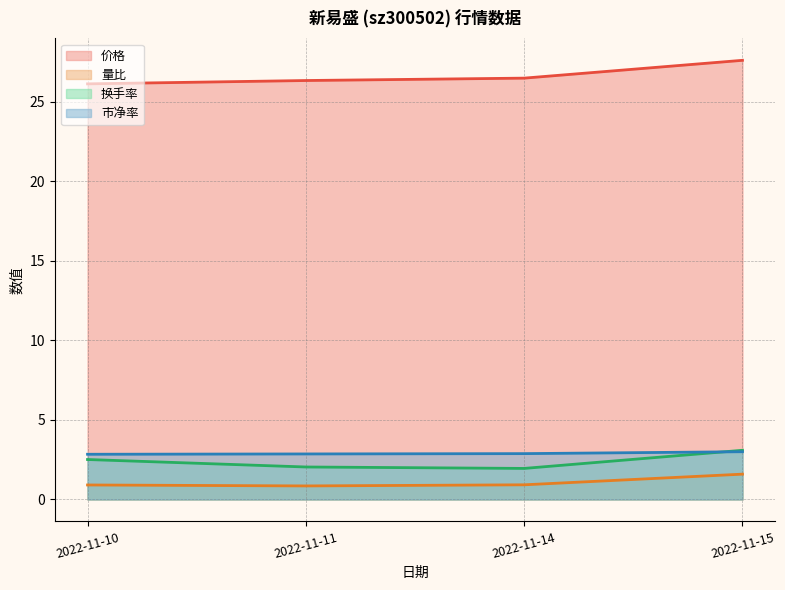

What is the highest value of the 市净率 series?

3.0